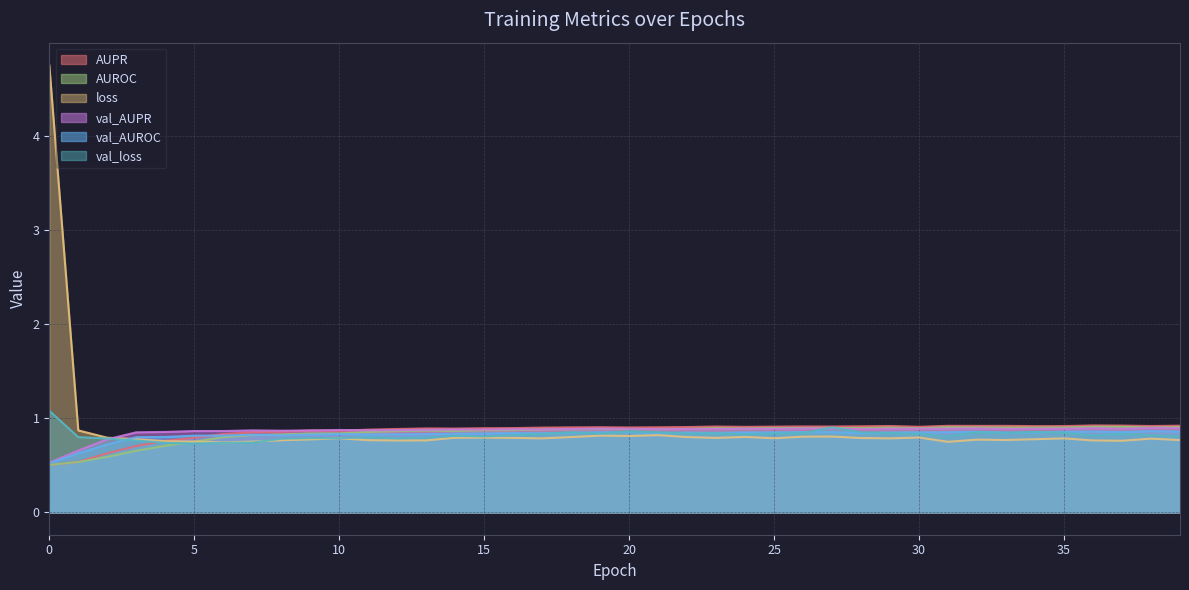

After their last crossing, which series has the higher values: val_AUROC or val_loss?

val_AUROC